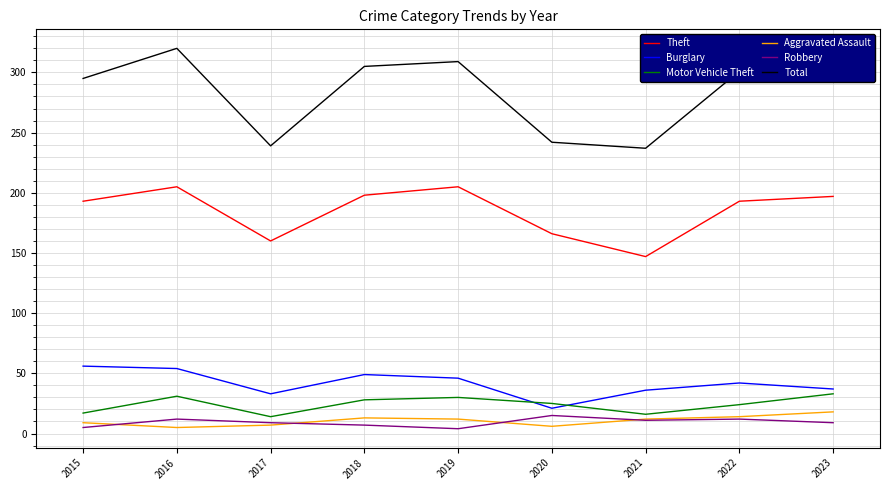

Is it true that Total equals 193 at 2018?

False